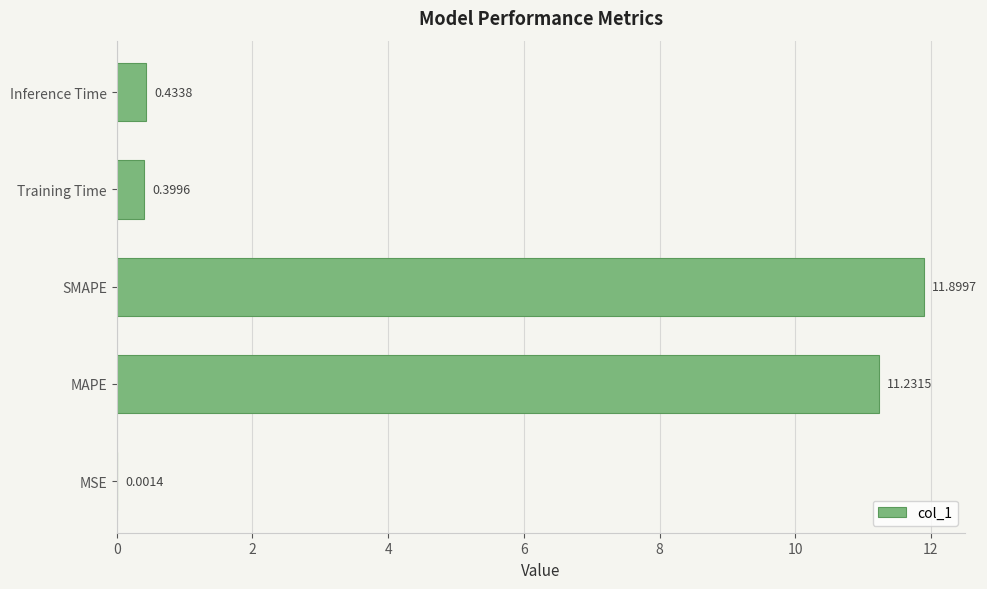

What is the greatest value displayed?

11.9